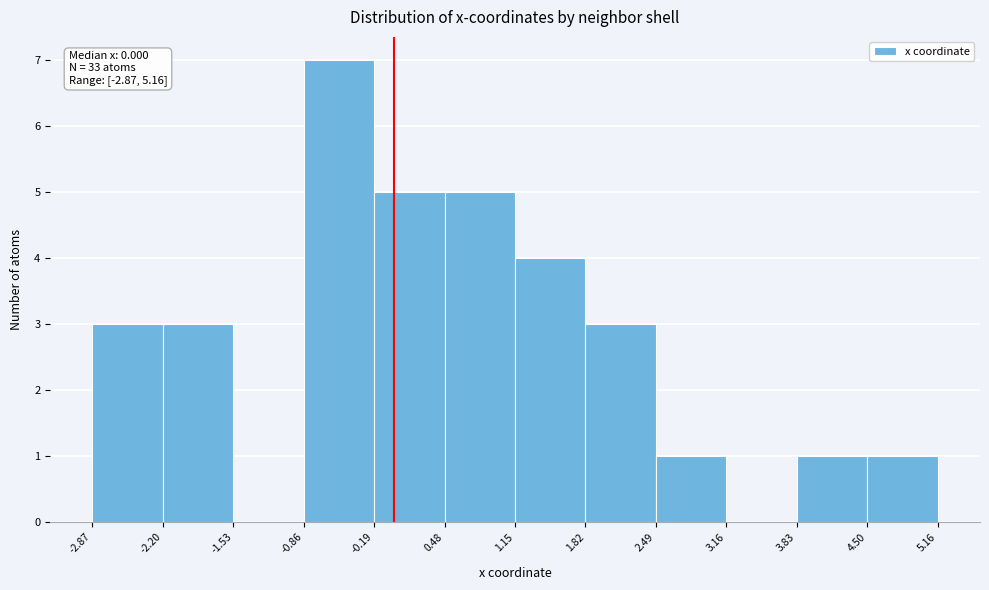

Over which range of the x-axis is the bar tallest?

-0.86 to -0.19